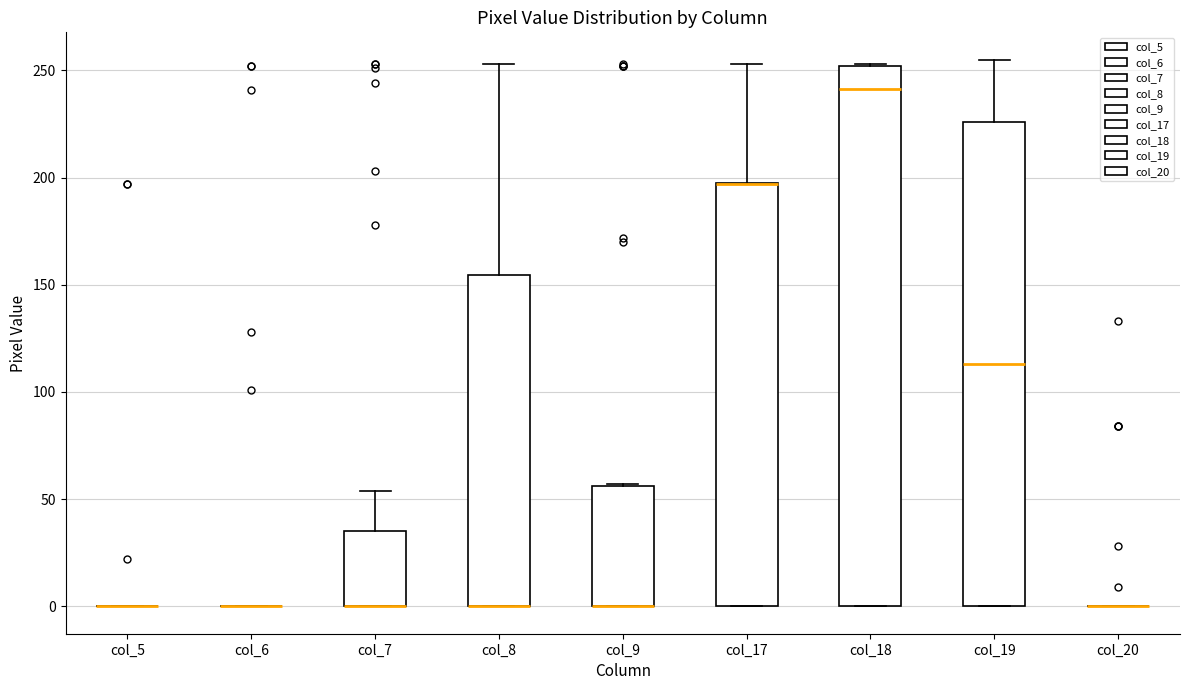

Reading left to right, read every box against the y-axis: the position of its median line, the range the box covers, and the ends of its whiskers. The values are not printed on the chart, so give them approximately, as read against the axis.

col_5: box collapsed to a line at 0, whiskers 0 to 0
col_6: box collapsed to a line at 0, whiskers 0 to 0
col_7: median 0 (drawn on the box's lower edge), box 0 to 35, whiskers 0 to 55
col_8: median 0 (drawn on the box's lower edge), box 0 to 155, whiskers 0 to 255
col_9: median 0 (drawn on the box's lower edge), box 0 to 55, whiskers 0 to 55
col_17: median 195 (drawn on the box's upper edge), box 0 to 195, whiskers 0 to 255
col_18: median 240, box 0 to 250, whiskers 0 to 255
col_19: median 115, box 0 to 225, whiskers 0 to 255
col_20: box collapsed to a line at 0, whiskers 0 to 0